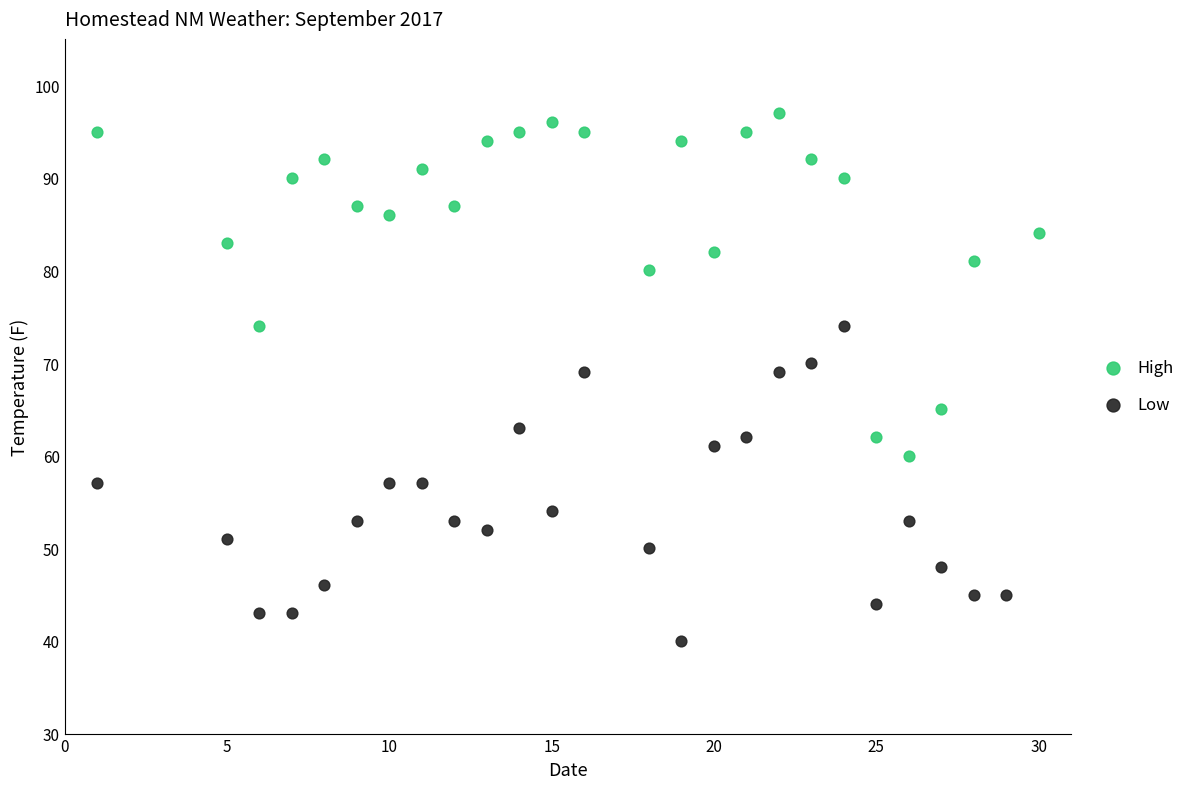

Which series has the widest spread of Y values?

High